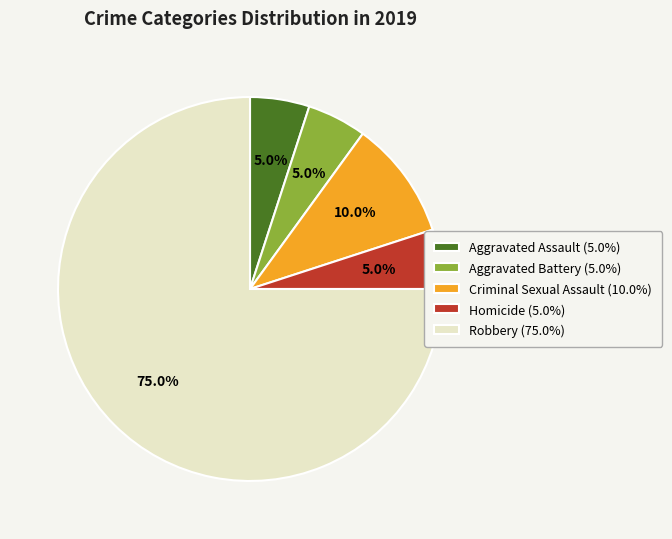

What is the majority slice?

Robbery